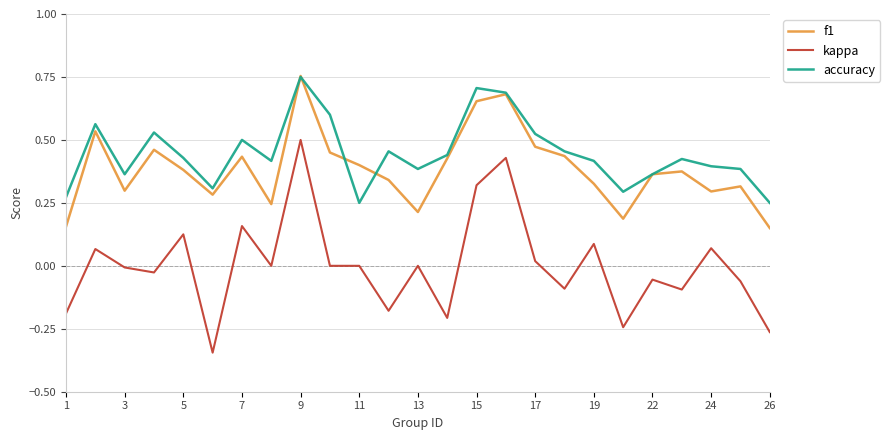

Which series has the largest range (max minus min)?

kappa